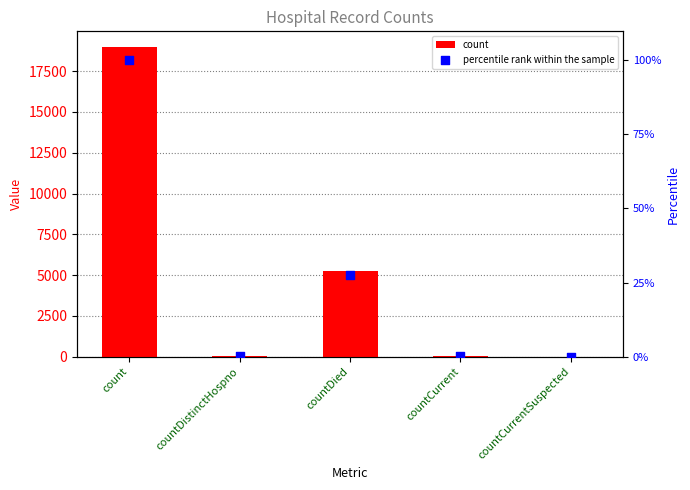

At which category is the sum across all series the highest?

count